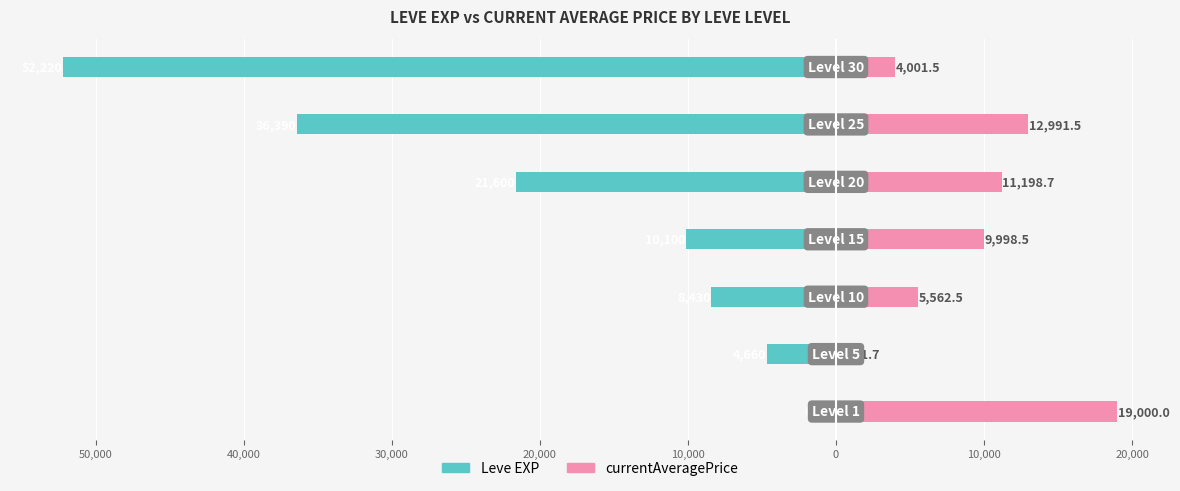

What are all the series names shown in the legend?

Leve EXP, currentAveragePrice